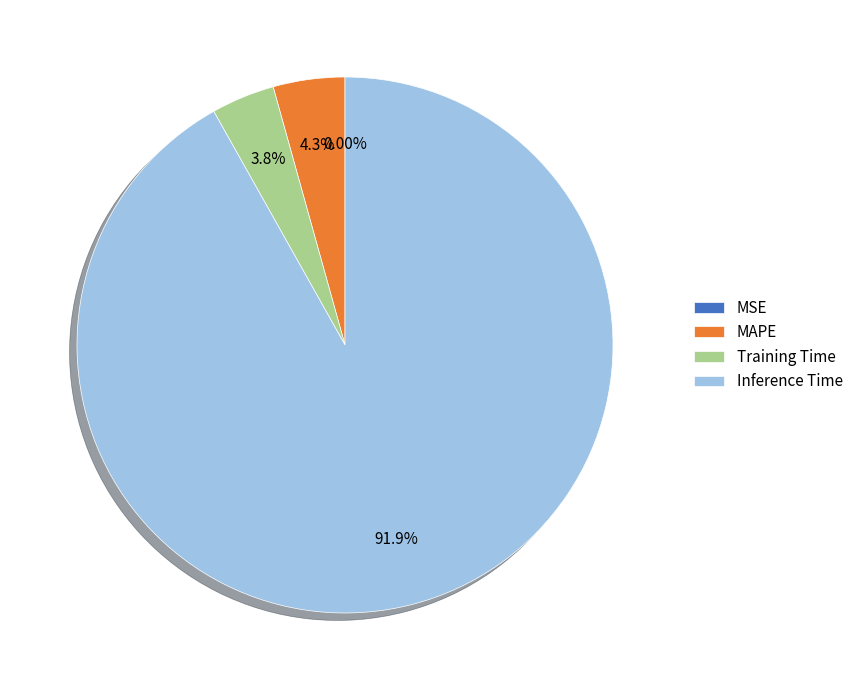

Which slice is the largest?

Inference Time